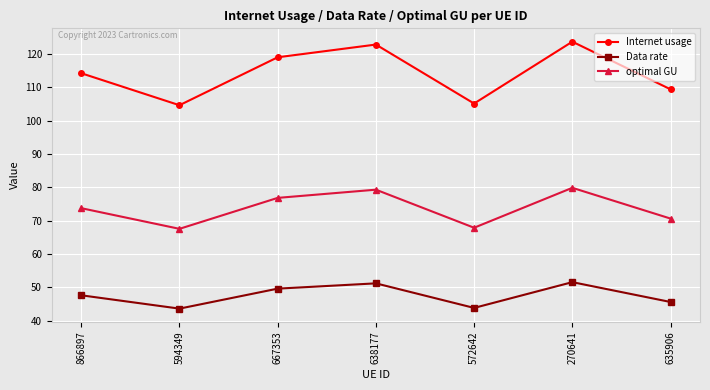

Rank the series at 270641 from highest to lowest value.

Internet usage, optimal GU, Data rate